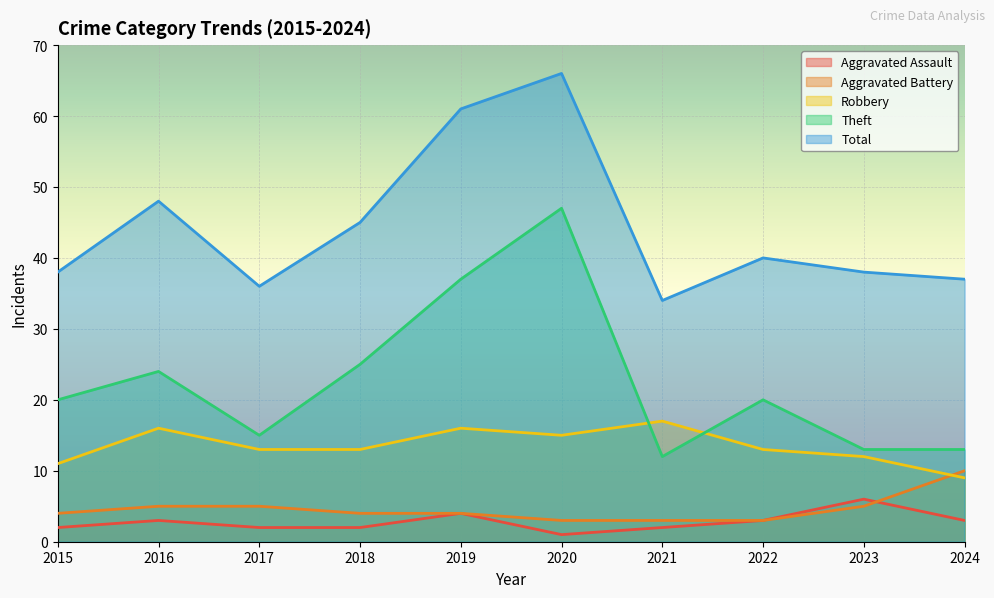

What is the value of the Theft point at the 6th from the left?

47